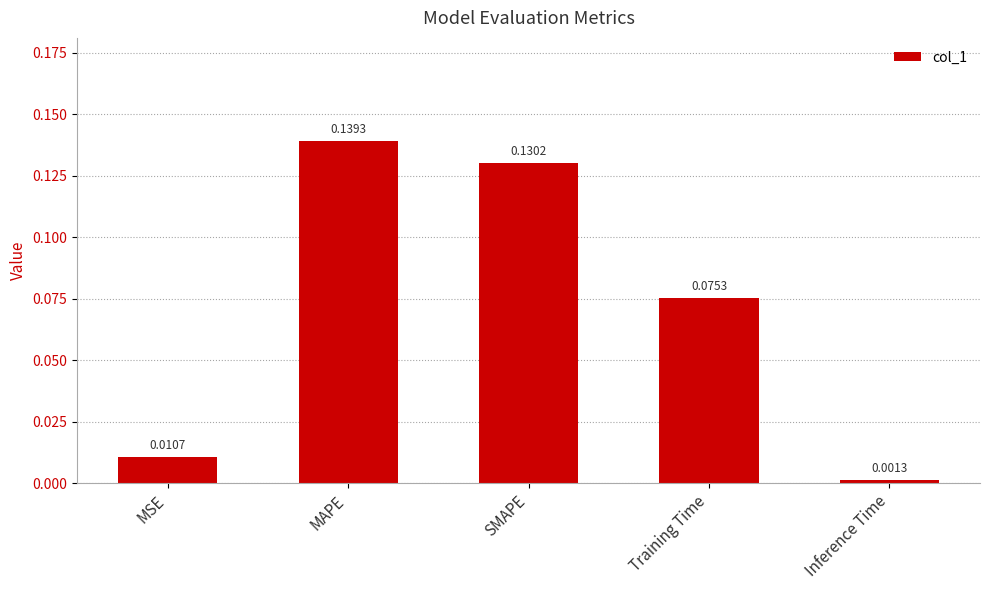

Between SMAPE and MAPE, which is larger?

MAPE